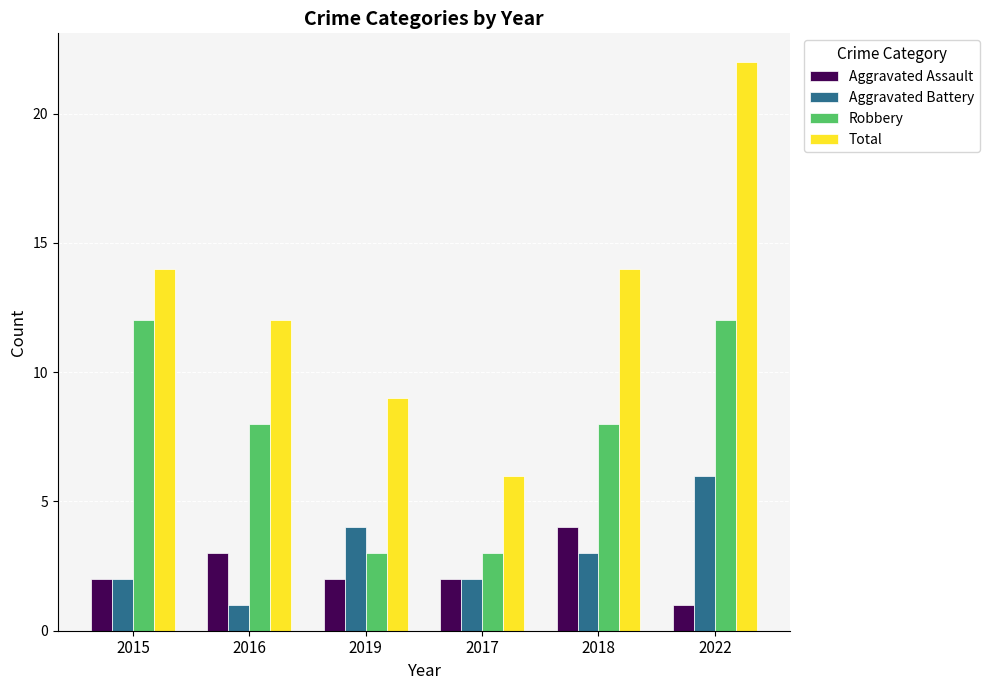

What is the sum of all Robbery values?

46